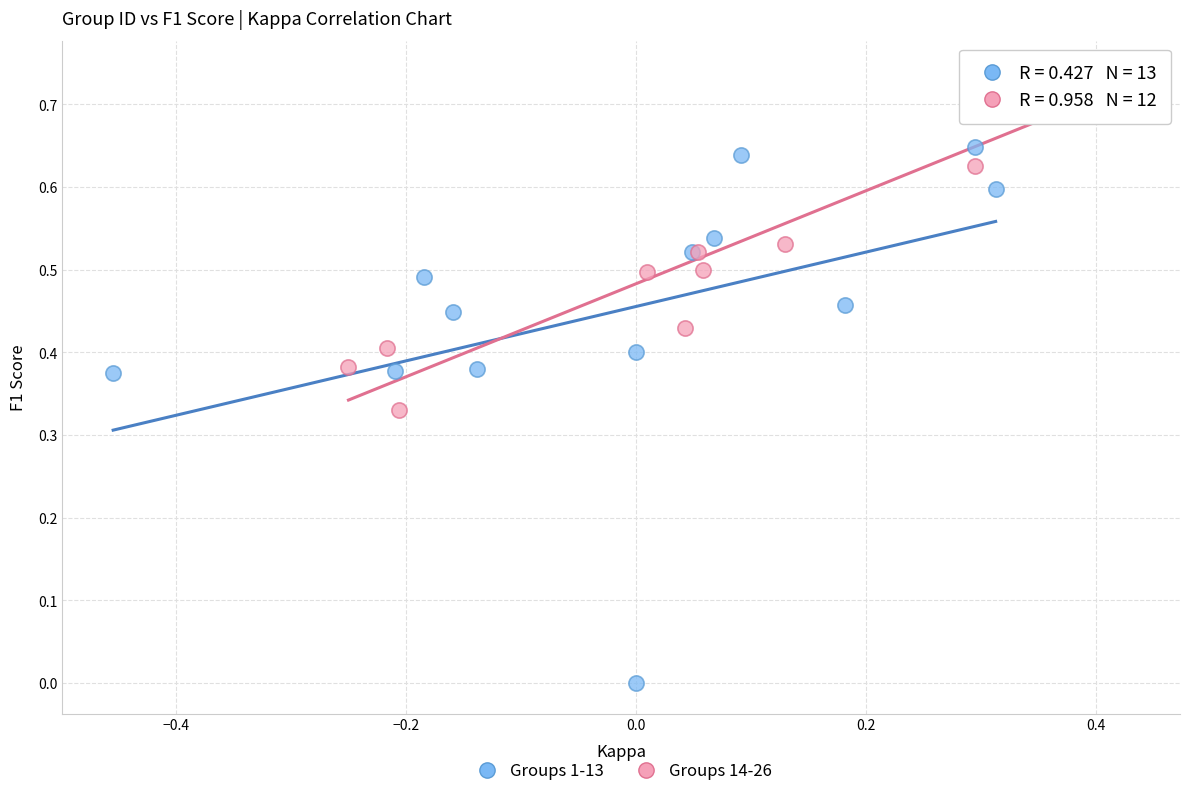

Which series contains the lowest Y value?

Groups 1-13